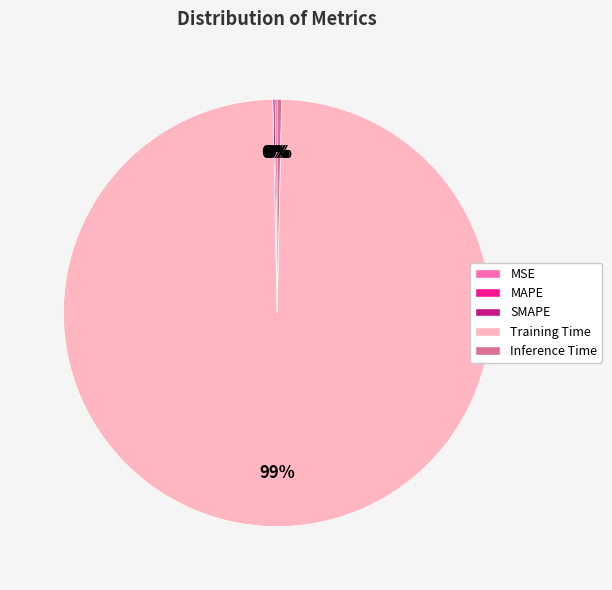

True or false: Training Time accounts for 99% of the total.

True